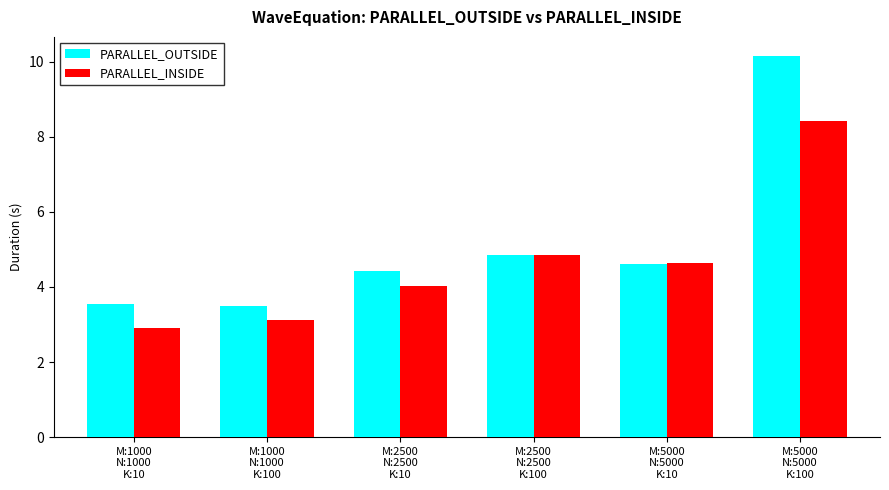

What is the approximate value of PARALLEL_OUTSIDE at M:2500
N:2500
K:10?

4.4